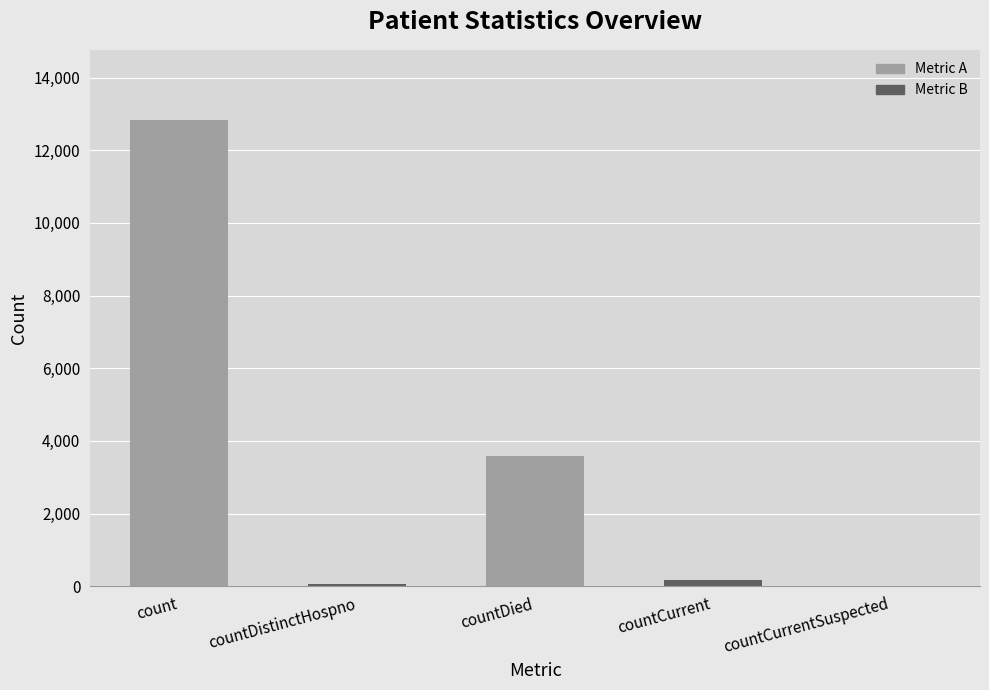

Reading left to right, list all the values displayed in this chart.

12836	65	3590	162	0